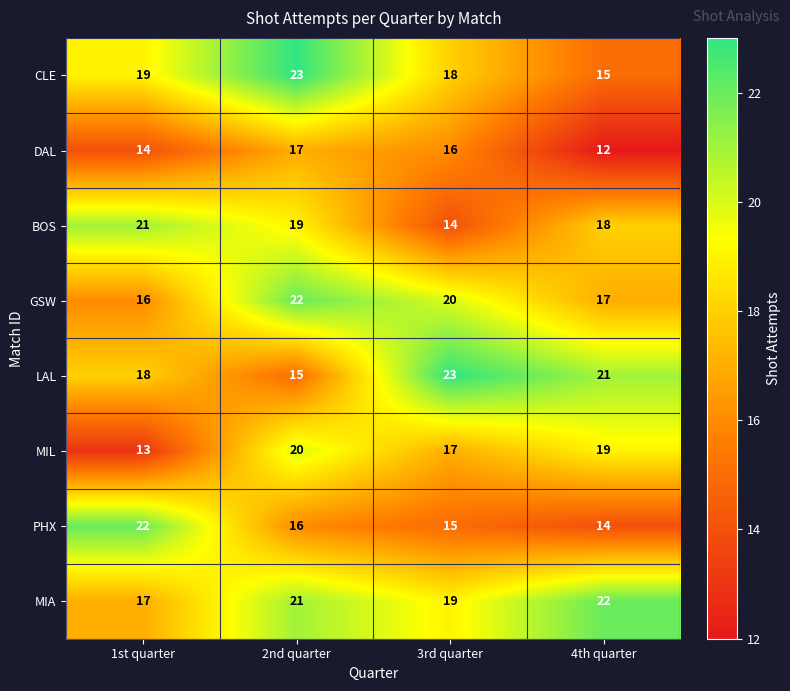

Rank the series at 4th quarter from highest to lowest value.

MIA, LAL, MIL, BOS, GSW, CLE, PHX, DAL